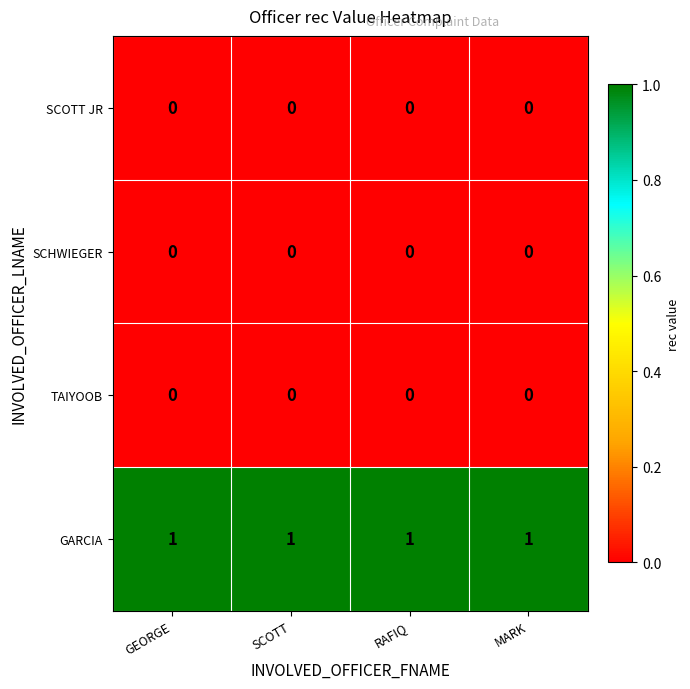

Which series has the largest total across all categories?

GARCIA